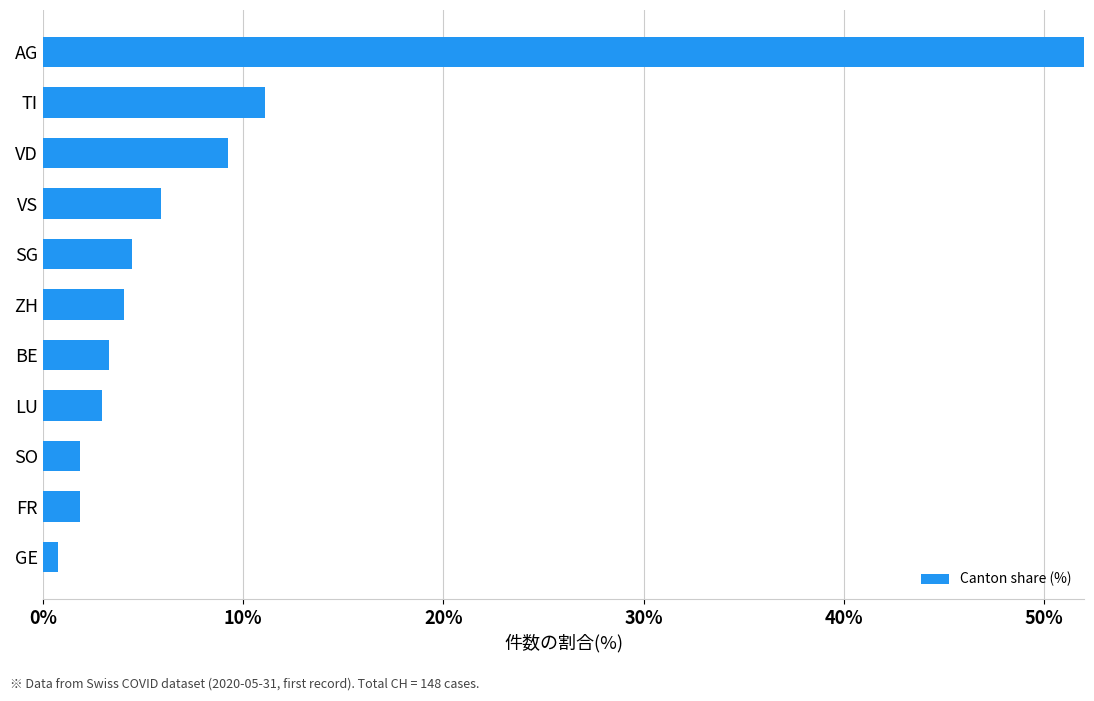

What value does the data have at LU?

3.0